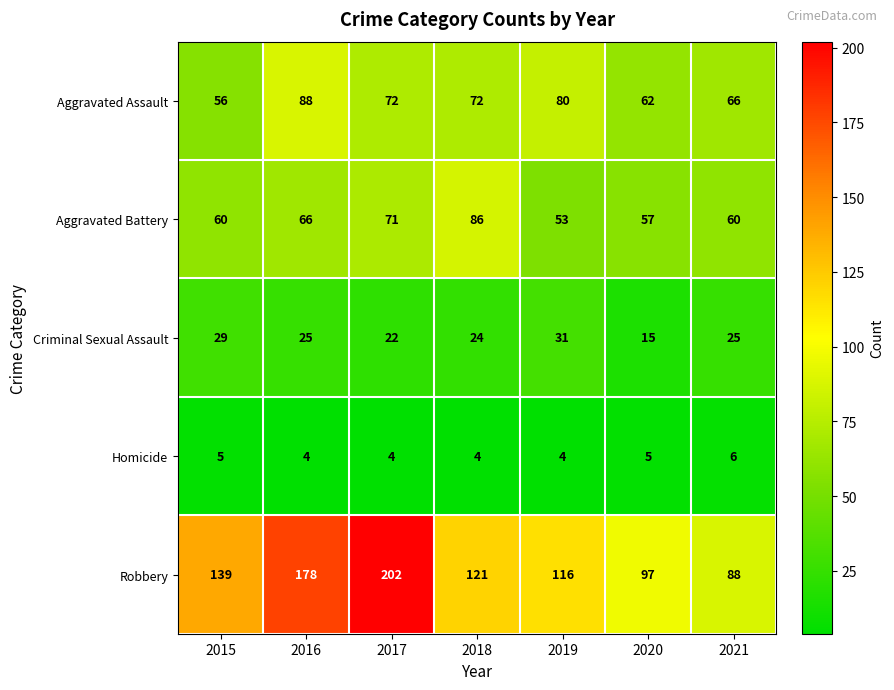

At which category is the sum across all series the highest?

2017